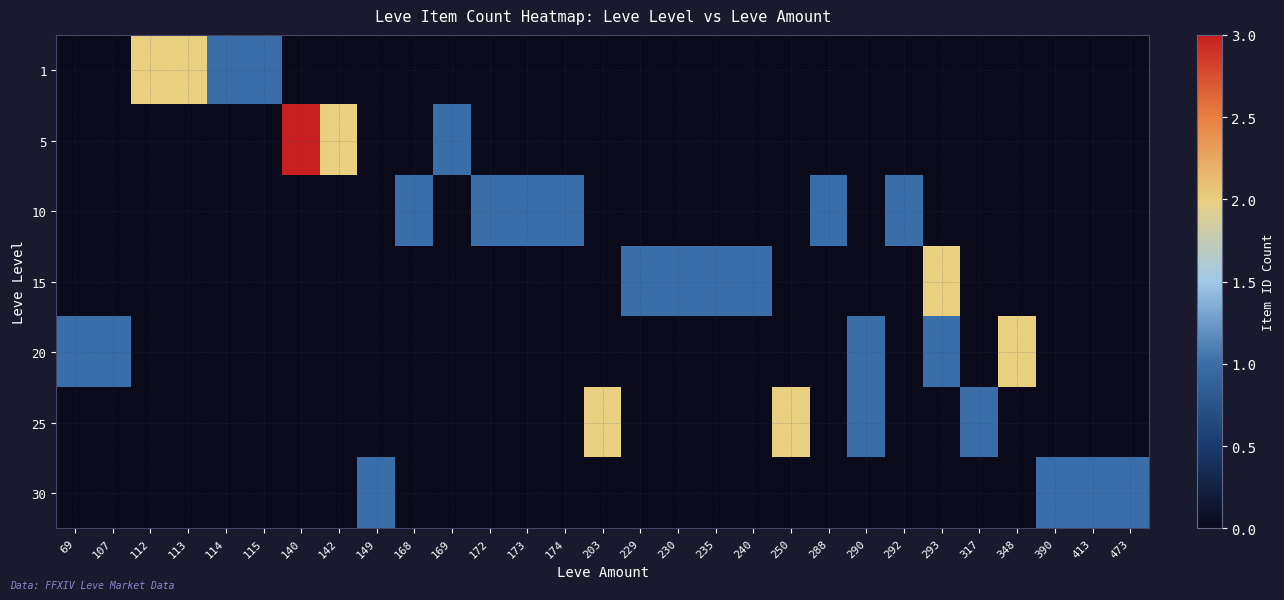

Between 240 and 174, which is larger?

240